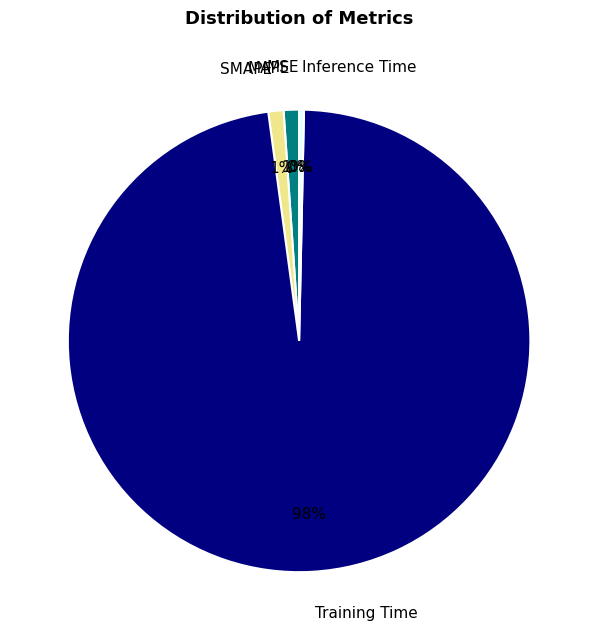

To the nearest percent, what portion does SMAPE represent?

1%